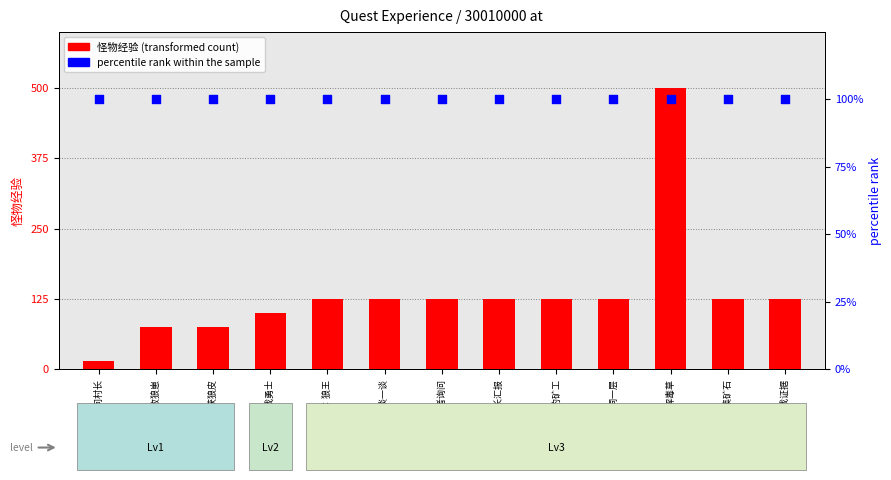

What are all the series names shown in the legend?

怪物经验, percentile rank within the sample